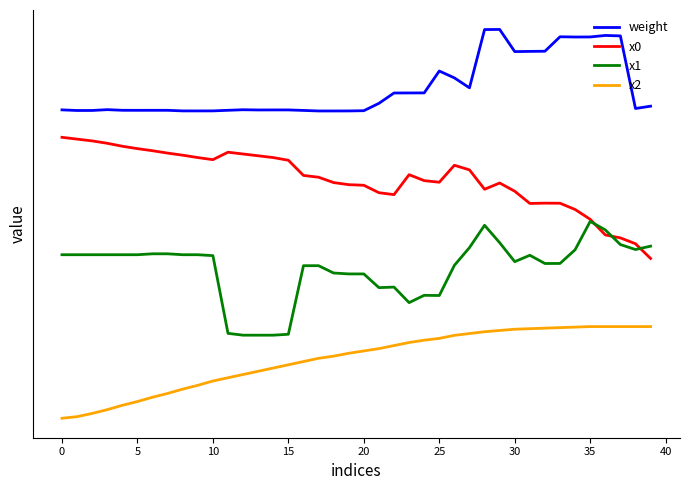

True or false: x1 and x2 intersect in this chart.

False